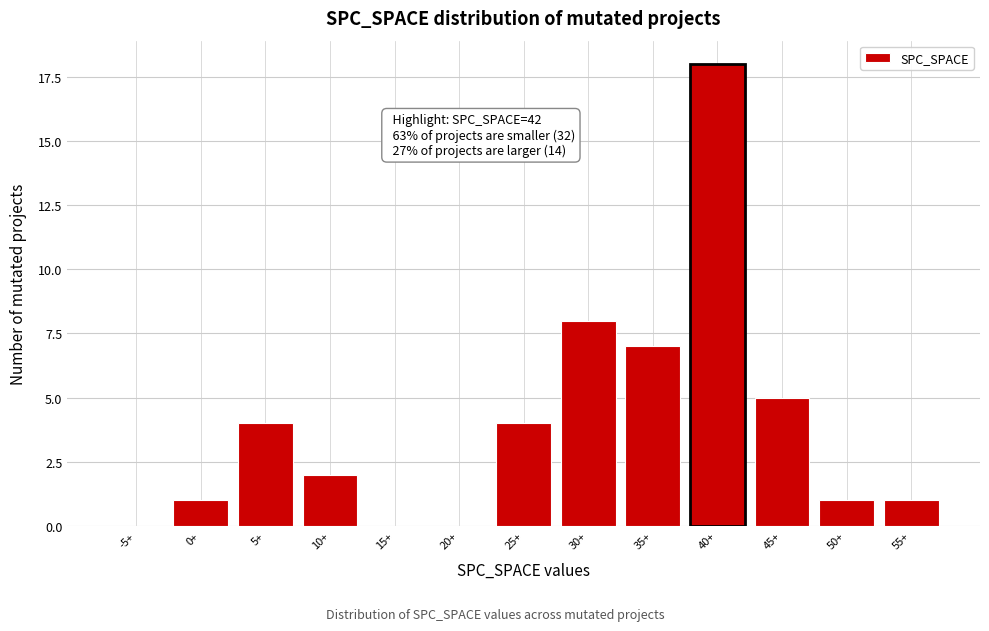

Reading left to right, what are all the values shown in this chart?

-5+=0	0+=1	5+=4	10+=2	15+=0	20+=0	25+=4	30+=8	35+=7	40+=18	45+=5	50+=1	55+=1